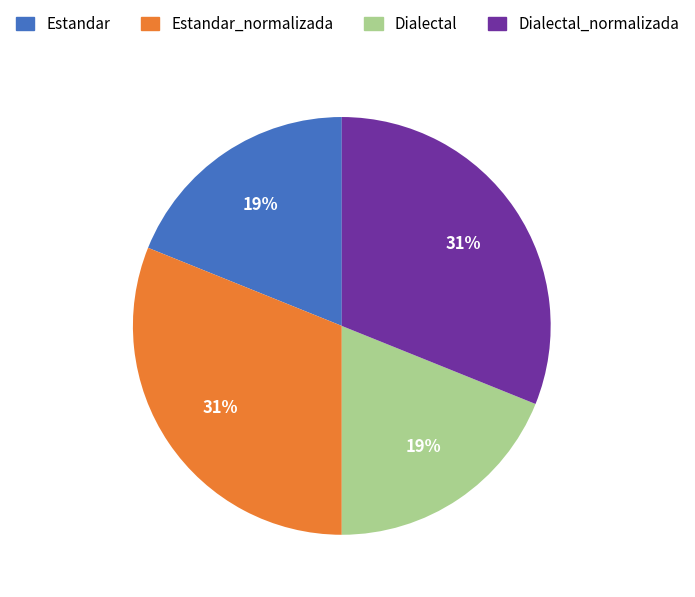

To the nearest percent, what is the difference between the Dialectal_normalizada and Estandar slice percentages?

12%